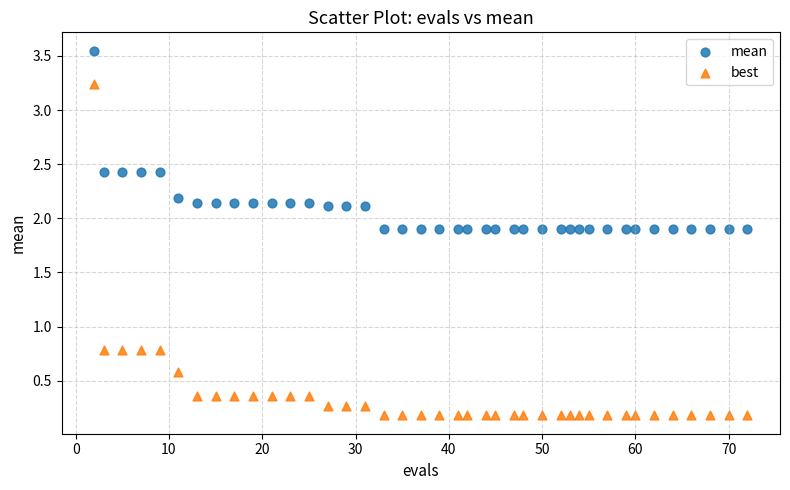

Across all data points, what is the range of X values (max minus min)?

70.0